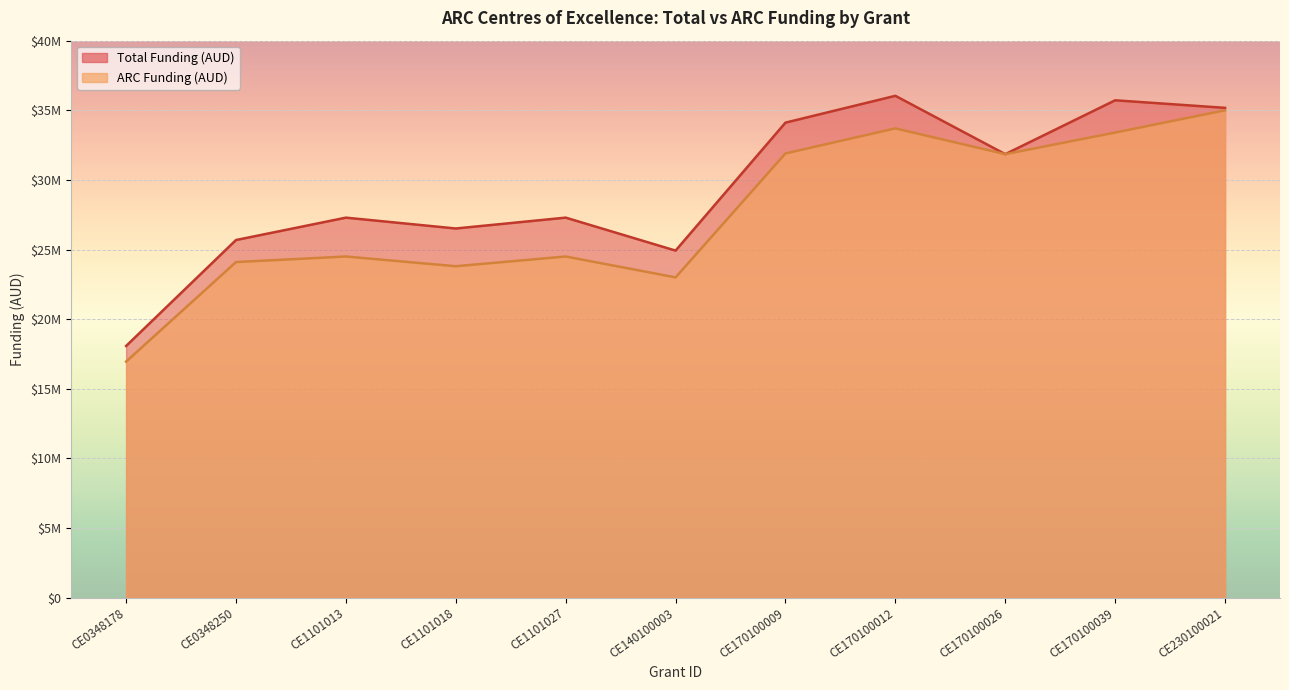

At which category is the sum across all series the highest?

CE230100021